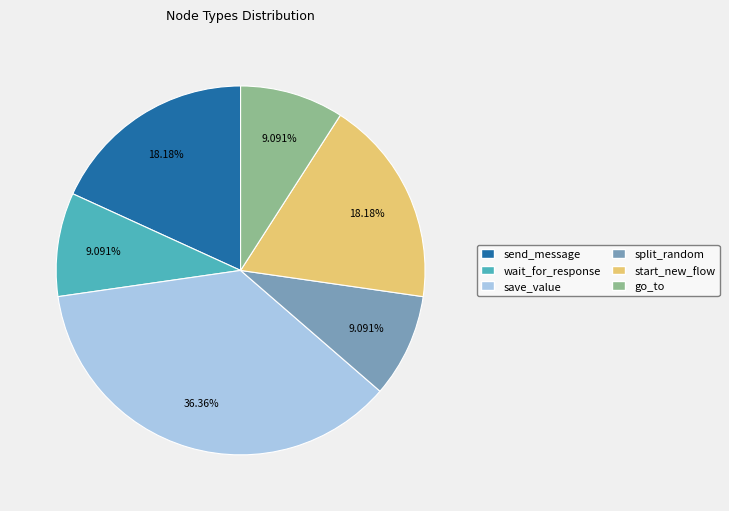

Between save_value and start_new_flow, which is larger?

save_value